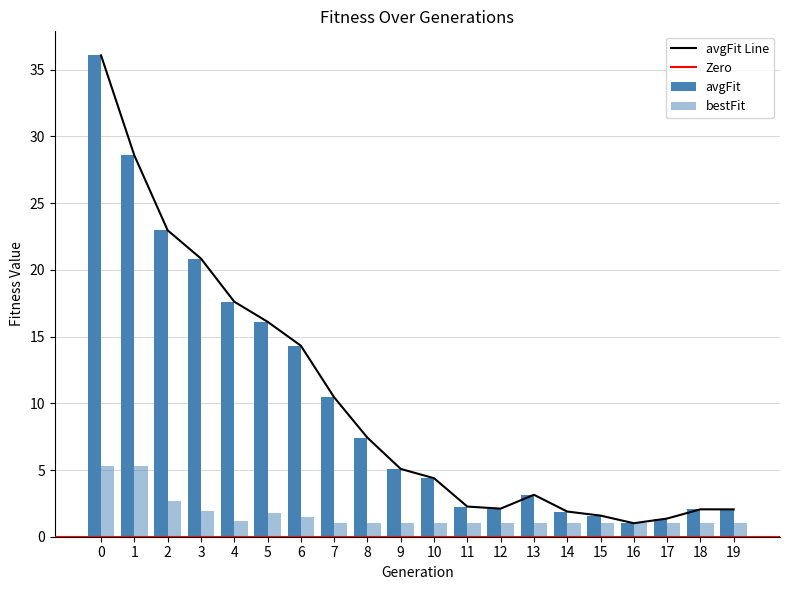

How many values in the avgFit series exceed 5?

10